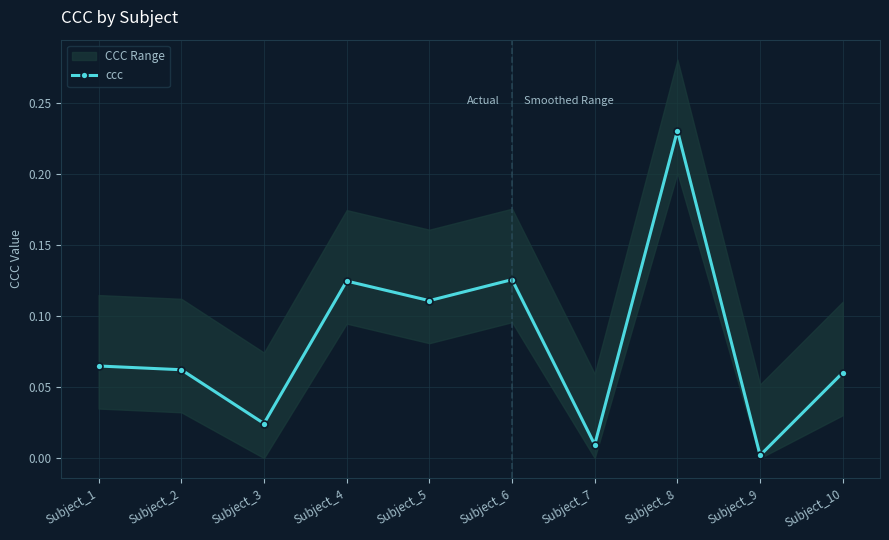

Where is the first local minimum?

Subject_3